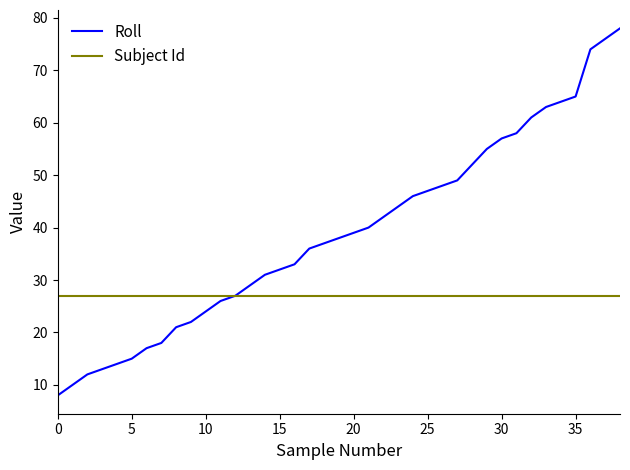

Which series has the widest spread of values?

Roll